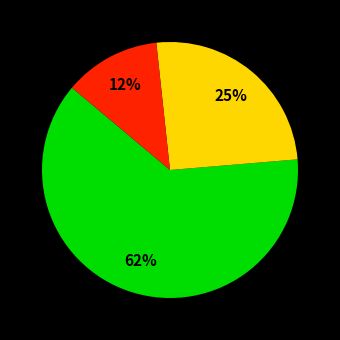

Does any single category account for the majority?

Yes